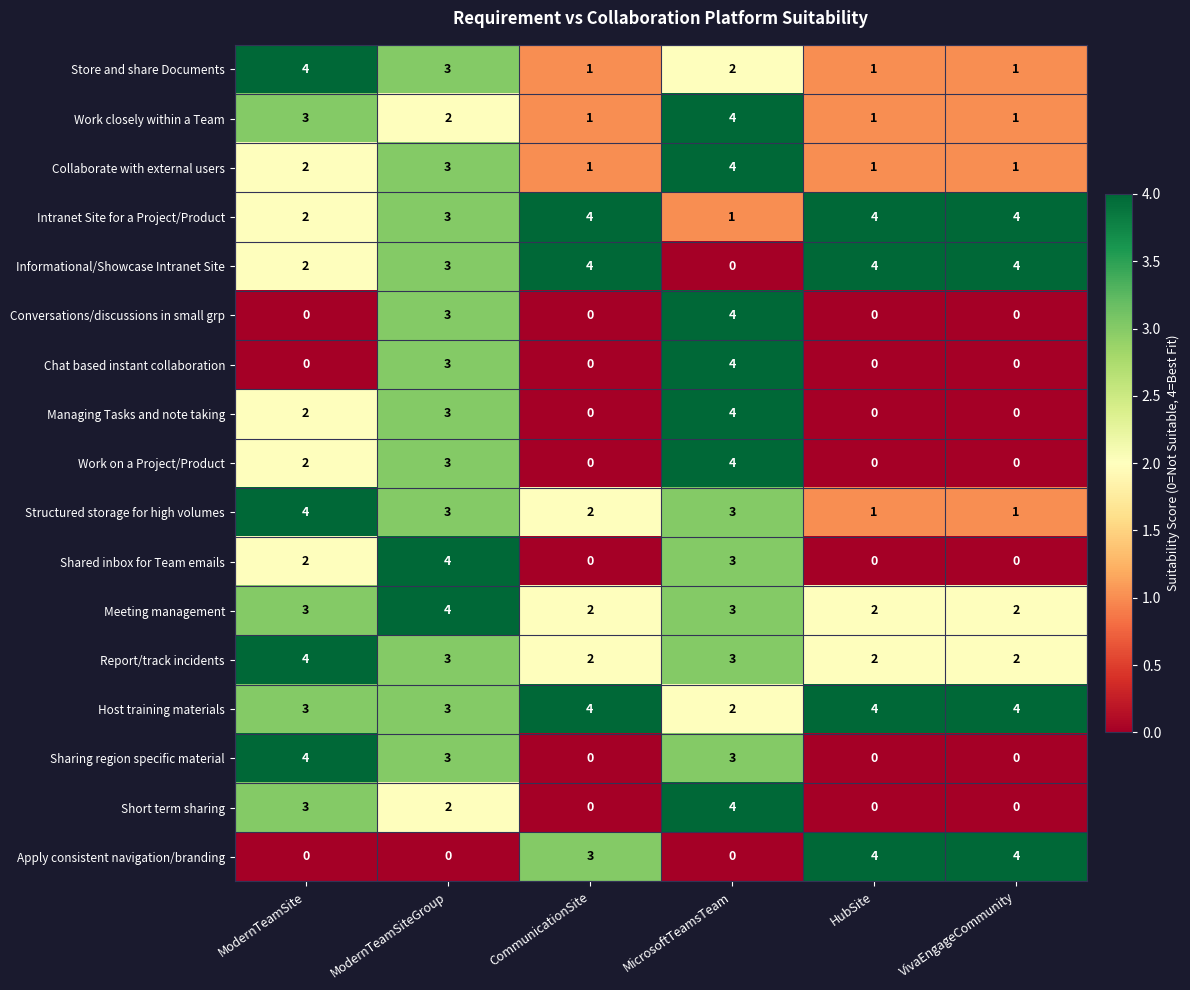

What is the total value across all series at ModernTeamSite?

40